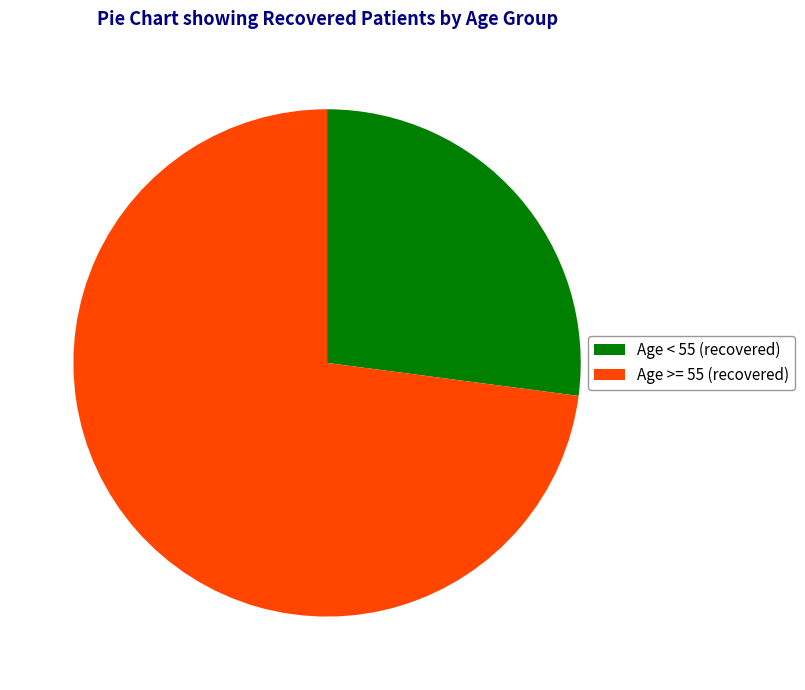

Does any single category account for the majority?

Yes